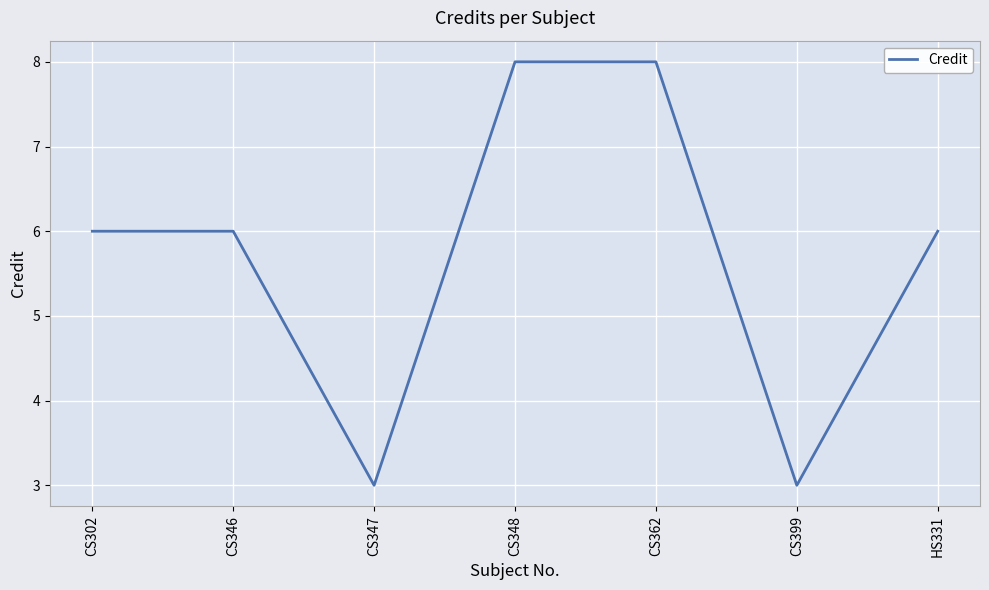

What is the sum of the values at CS346 and CS362?

14